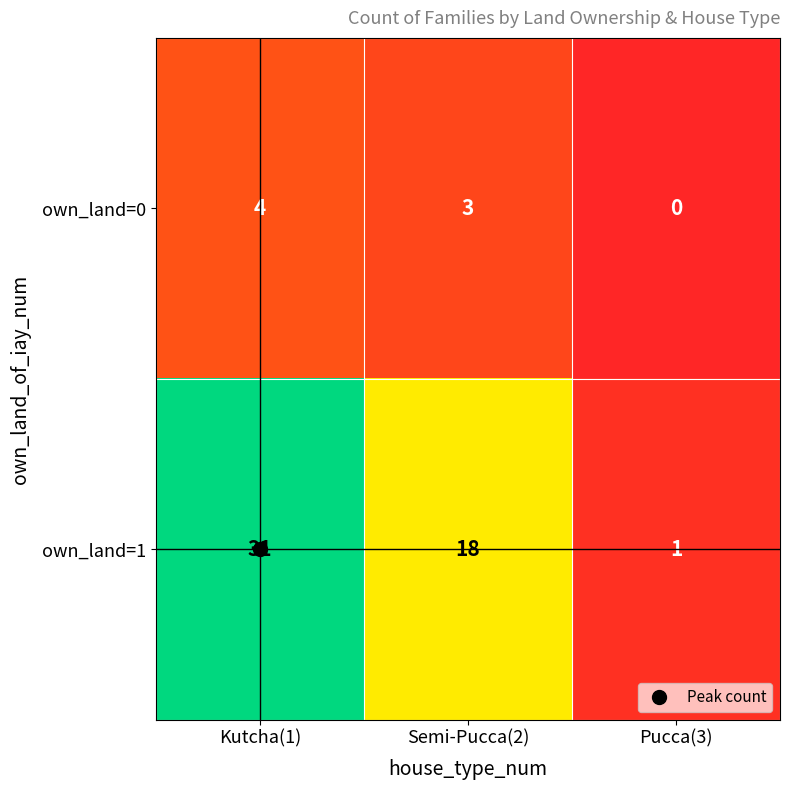

At which category does the chart reach its minimum across all series?

Pucca(3)